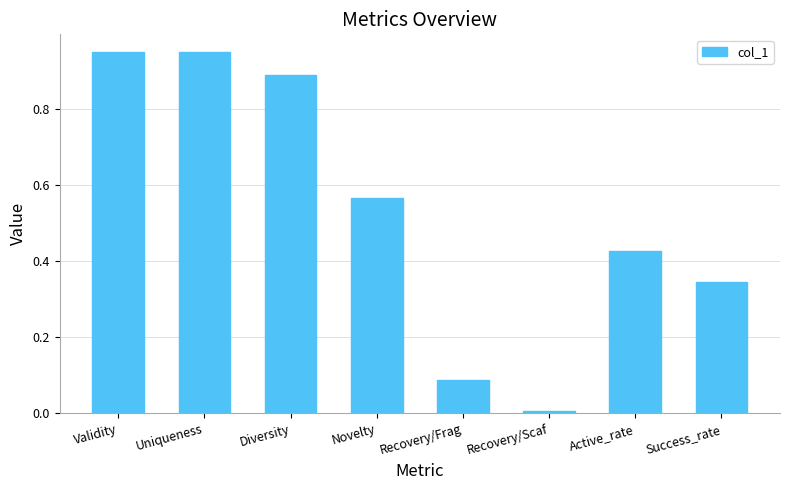

Which has a higher value, Recovery/Frag or Novelty?

Novelty